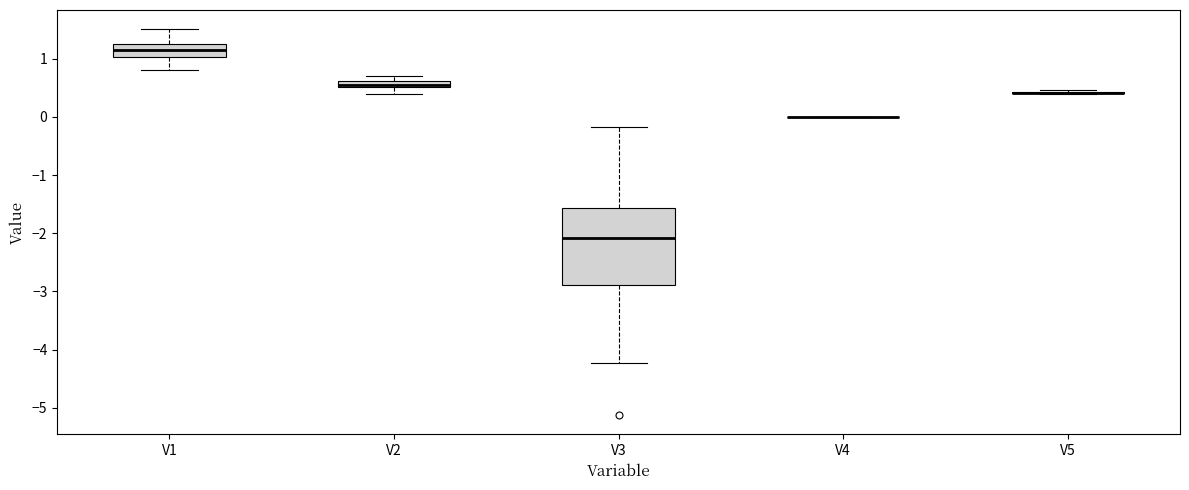

Comparing the boxes themselves (not the whiskers), which one is the tallest?

V3